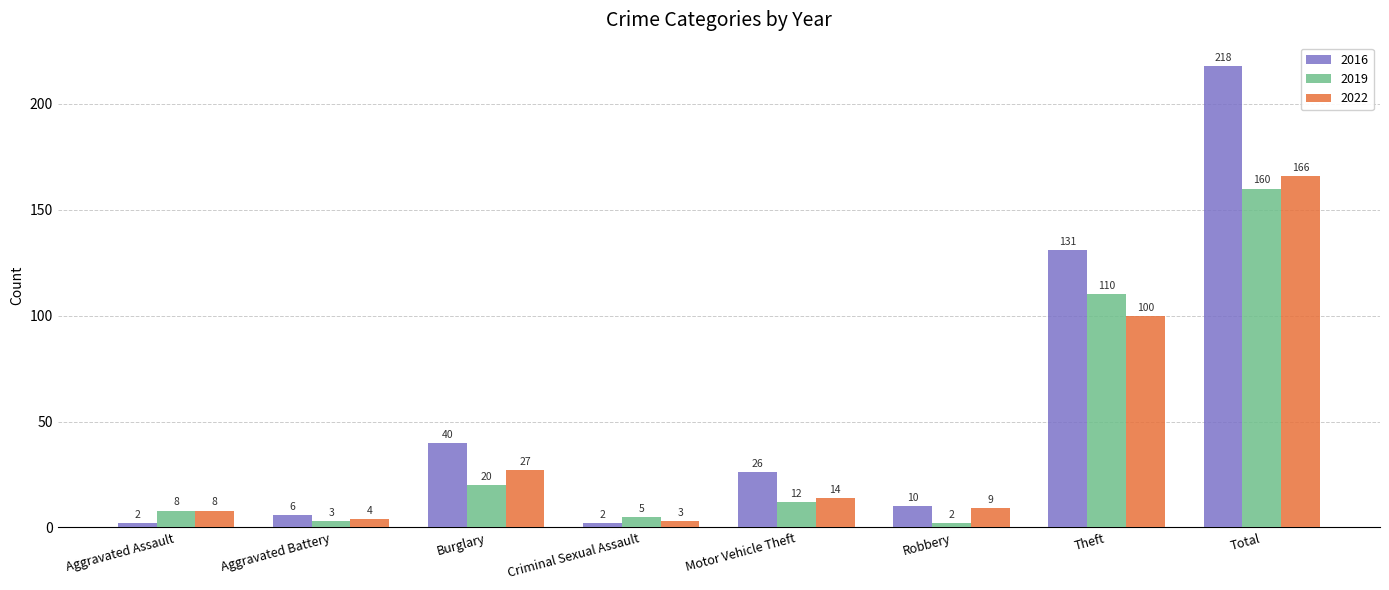

What is the spread (max minus min) of values at Robbery?

8